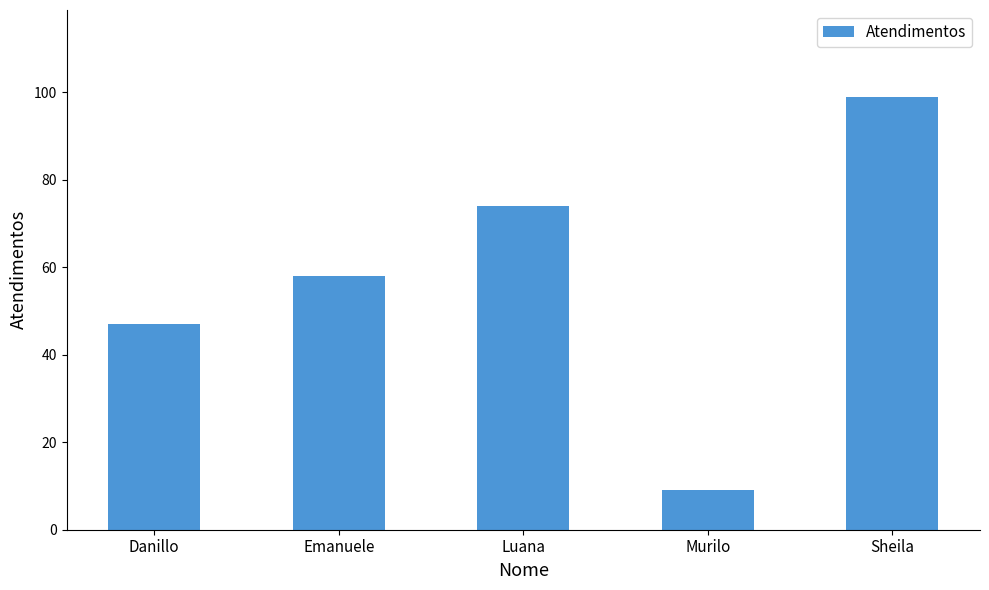

Rank the categories by value from lowest to highest.

Murilo, Danillo, Emanuele, Luana, Sheila